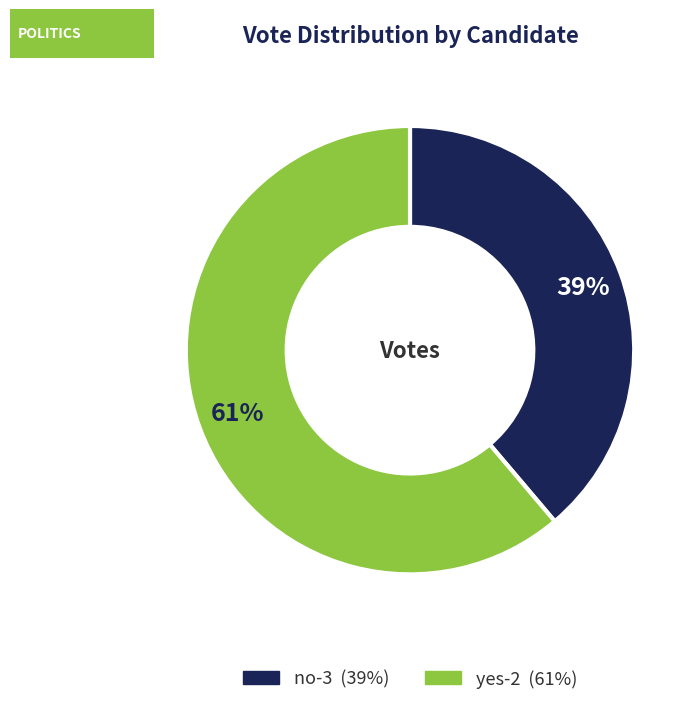

To the nearest percent, what is the difference between the largest and smallest slice percentages?

22%